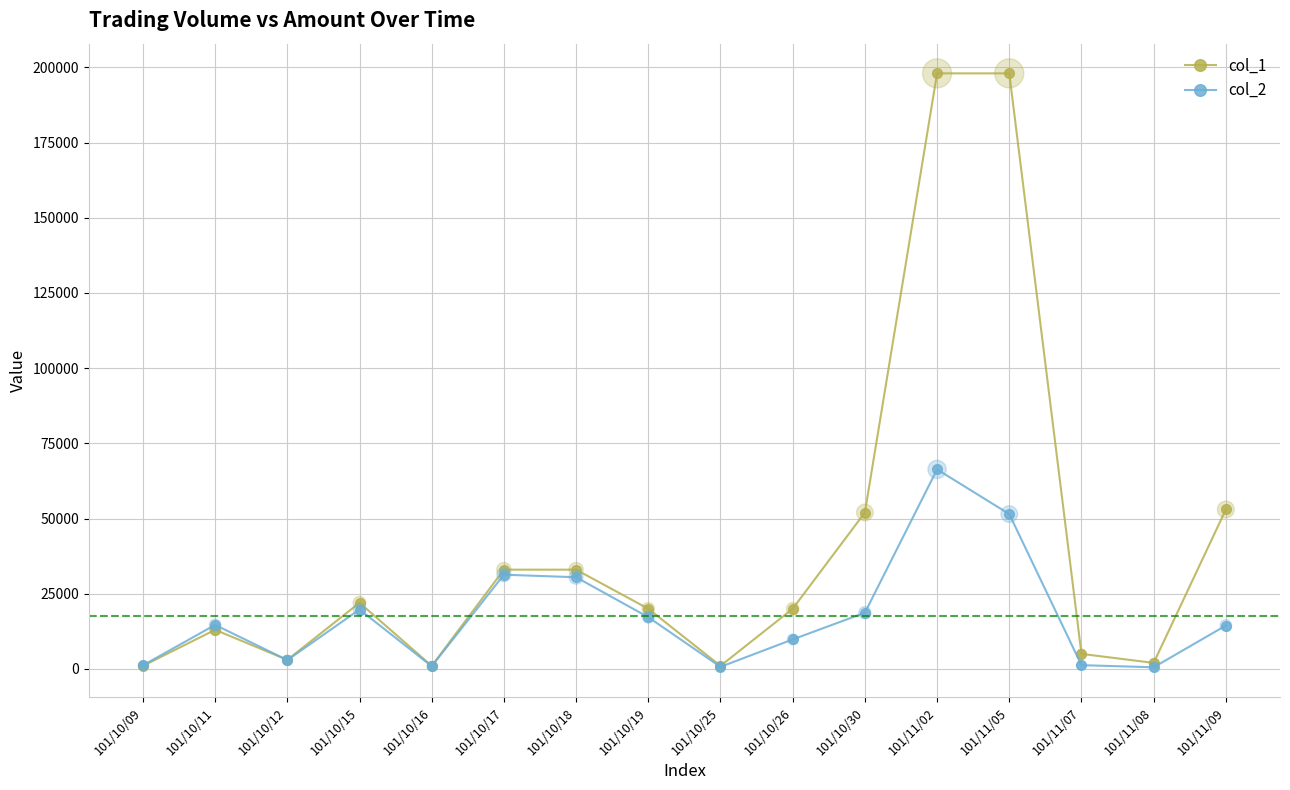

Which series has the widest spread of values?

col_1